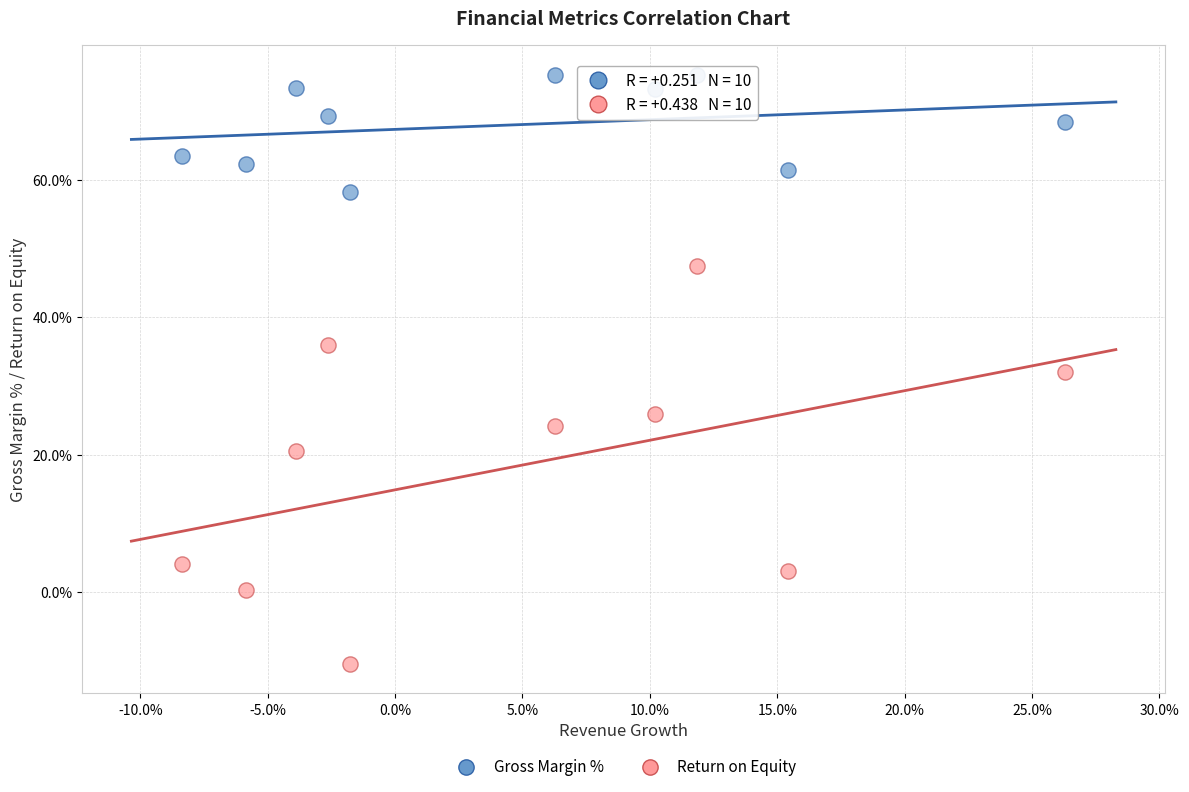

What are all the series names shown in the legend?

Gross Margin %, Return on Equity